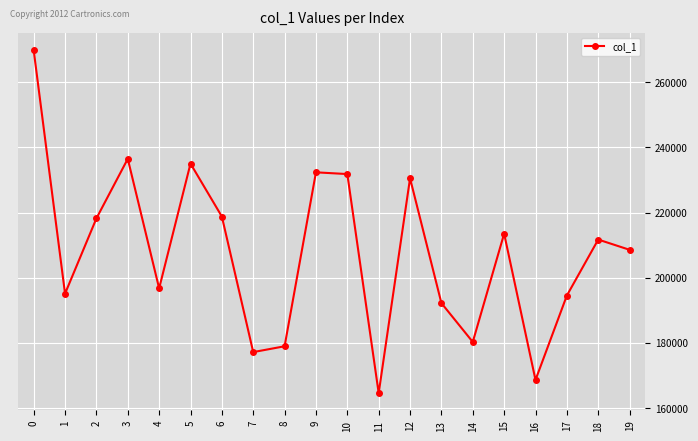

Approximately how many times larger is the value at 17 compared to 19?

0.9